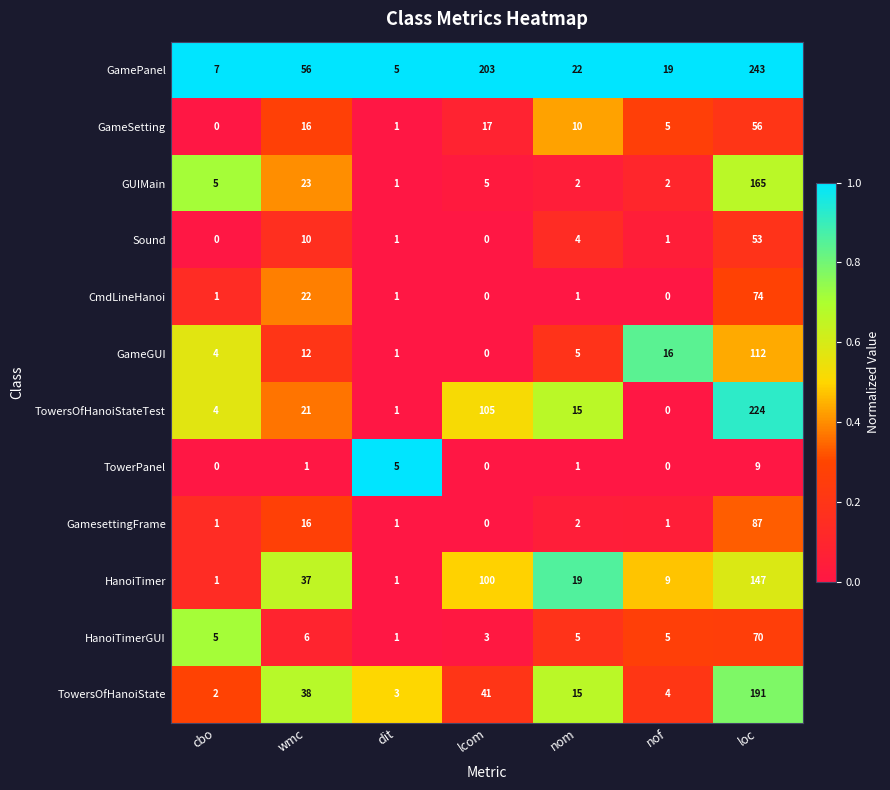

Count the number of categories in the chart.

7